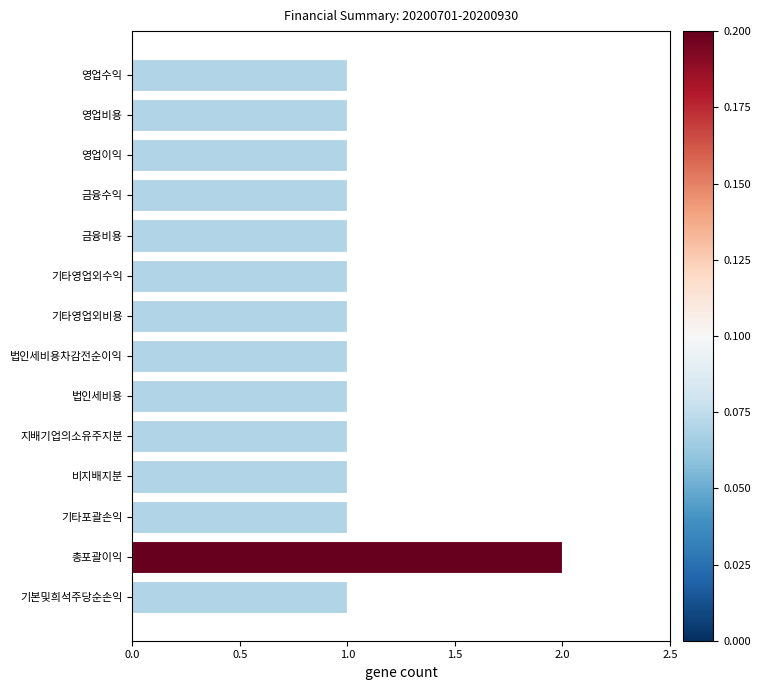

What is the ratio of the value at 지배기업의소유주지분 to the value at 법인세비용차감전순이익?

1.0